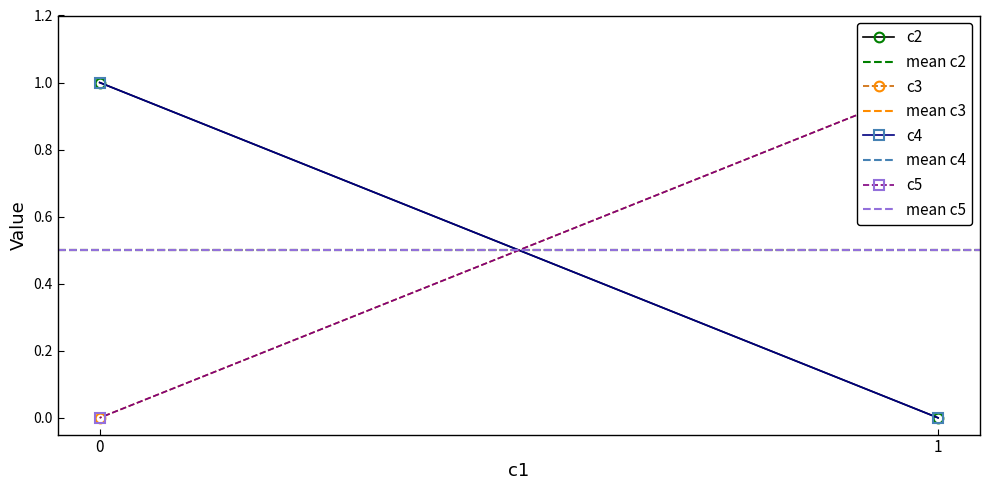

The value of c5 at 1 is 1. True or false?

False